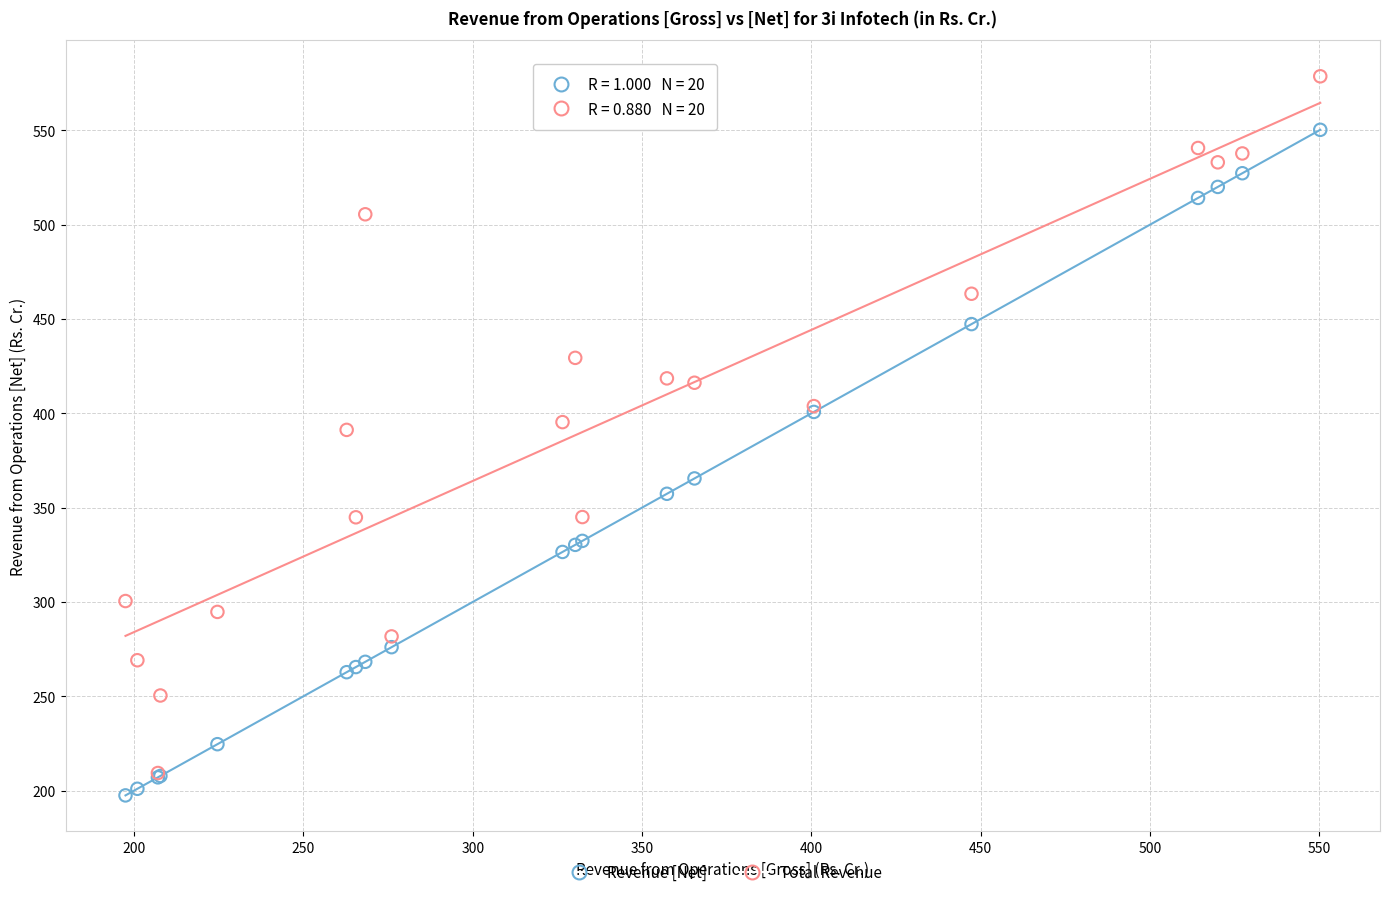

Which series reaches the maximum Y coordinate?

Total Revenue